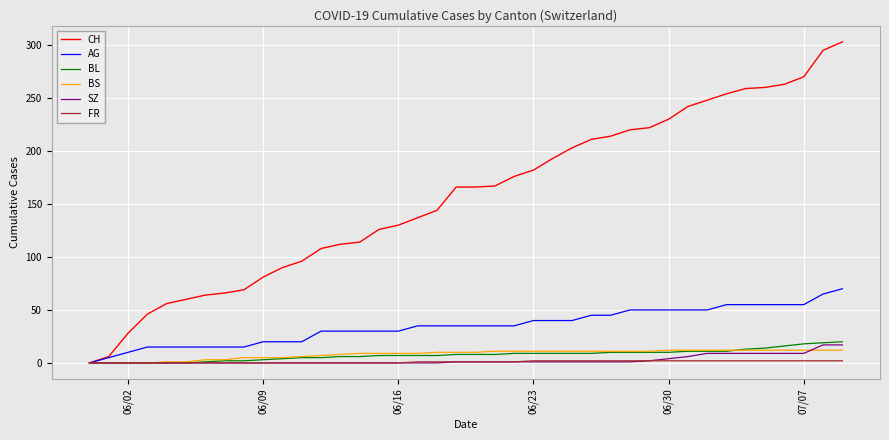

Which series has the largest total across all categories?

CH